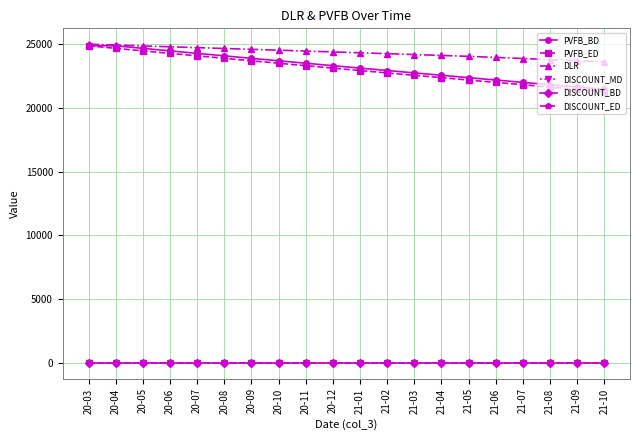

True or false: DISCOUNT_ED and PVFB_BD cross at least once.

False